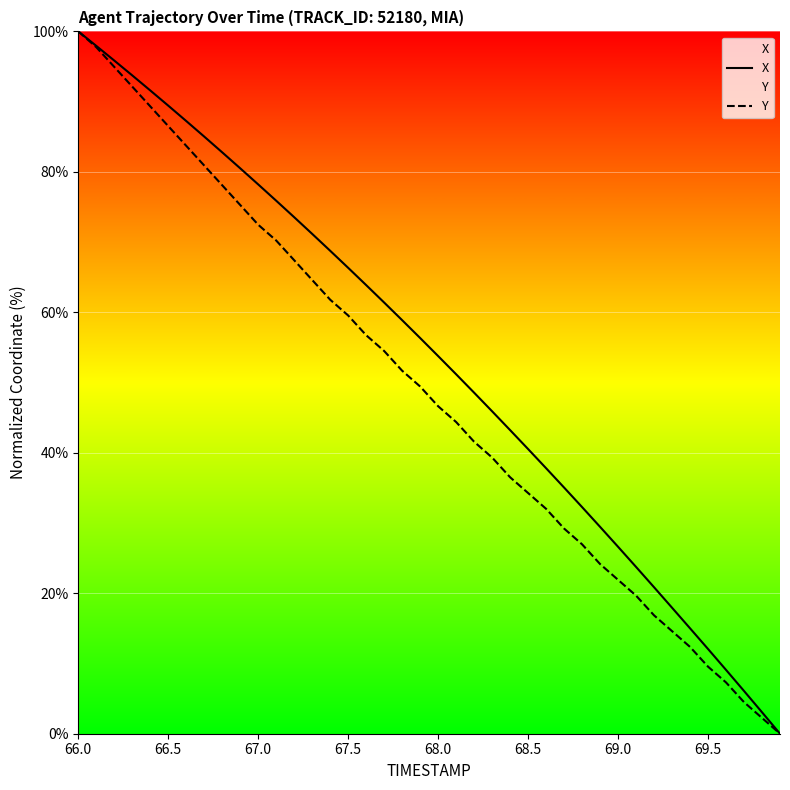

How many lines are shown in the chart?

2